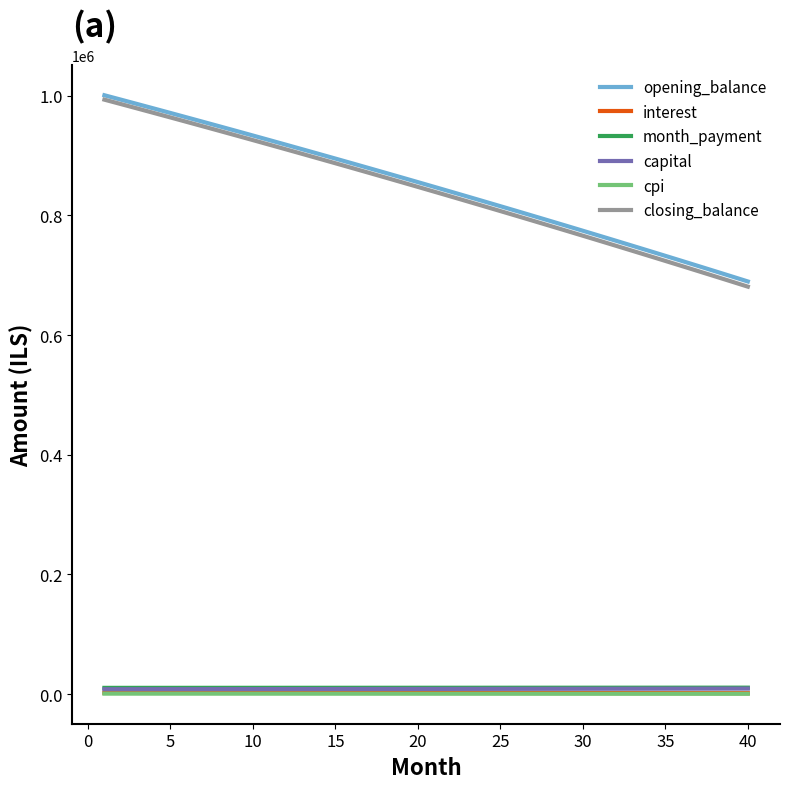

What is the maximum value shown in the chart?

1000833.3